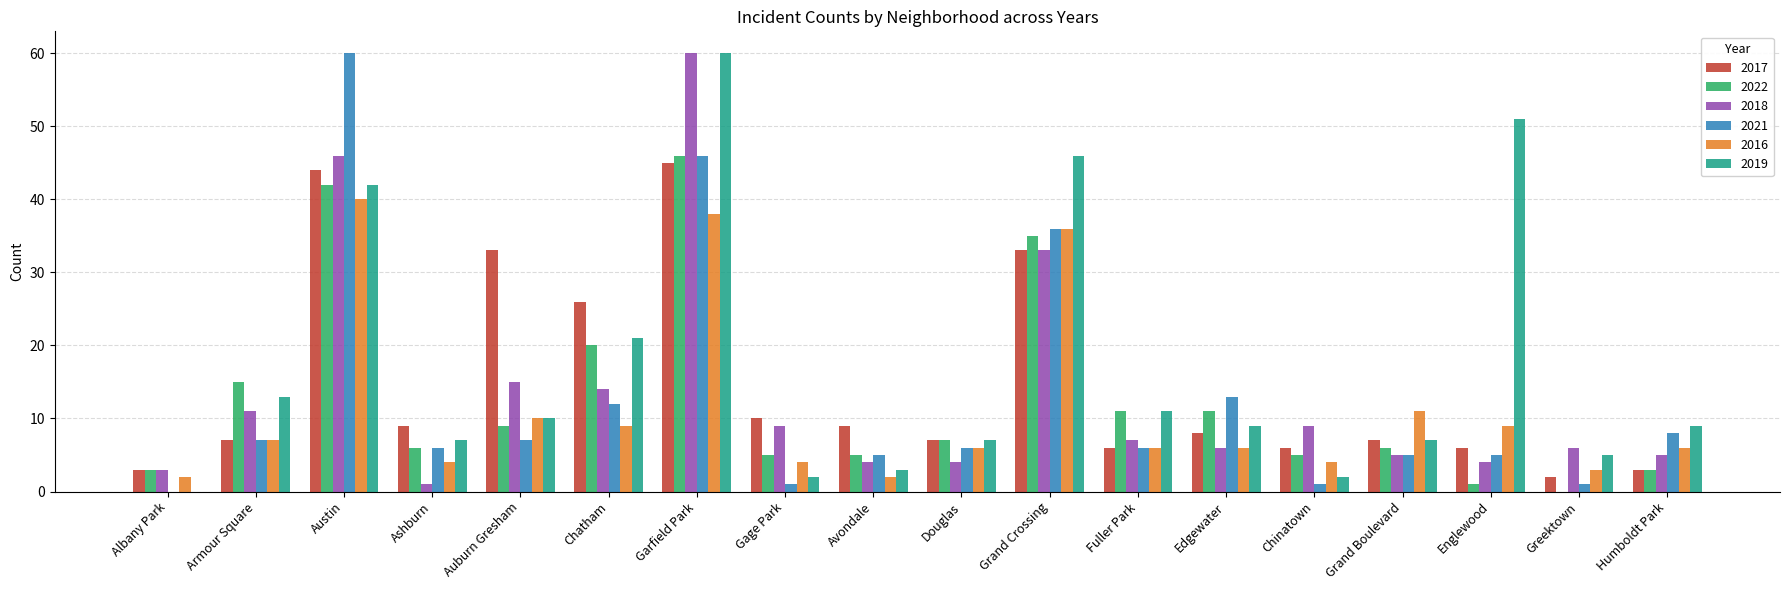

What is the sum of the 2018 values at Austin and Humboldt Park?

51